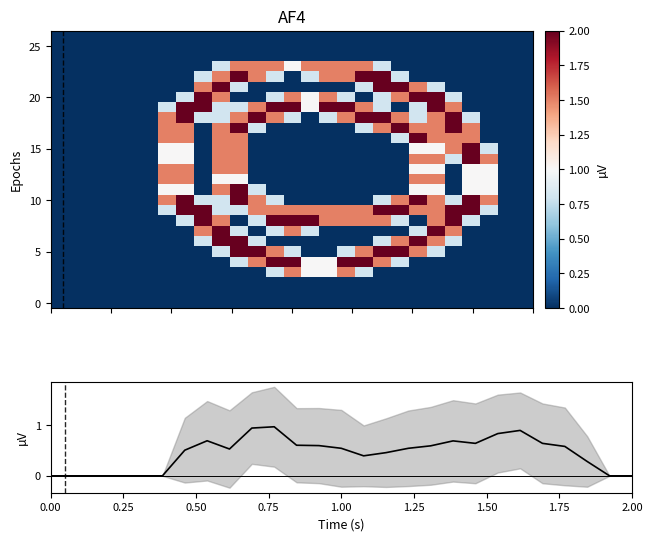

What is the difference between the highest and lowest values at 12?

2.0